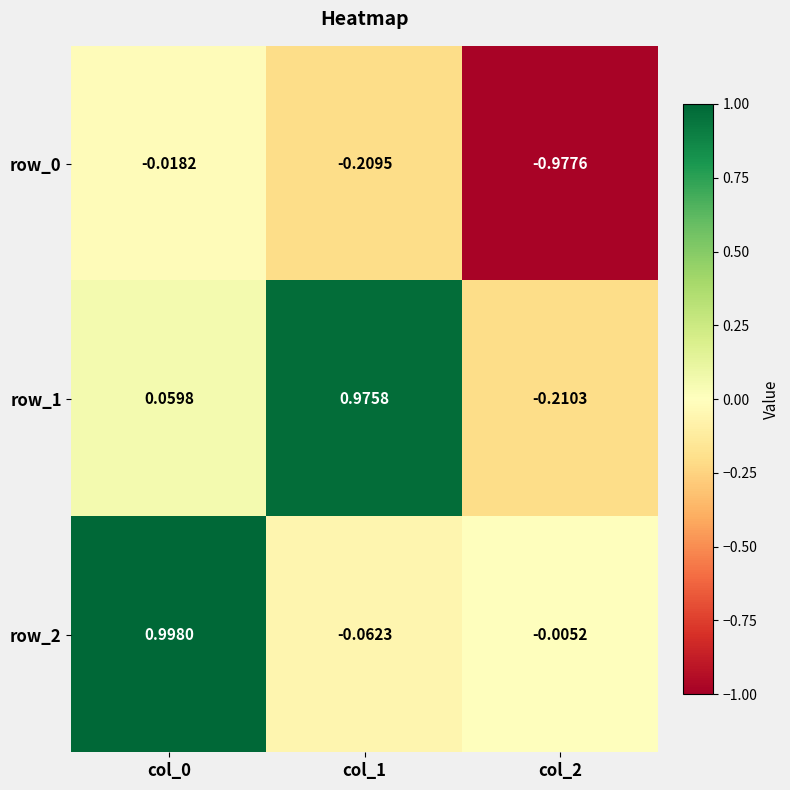

Is the value of row_1 at col_2 greater than the value of row_0 at col_0?

No